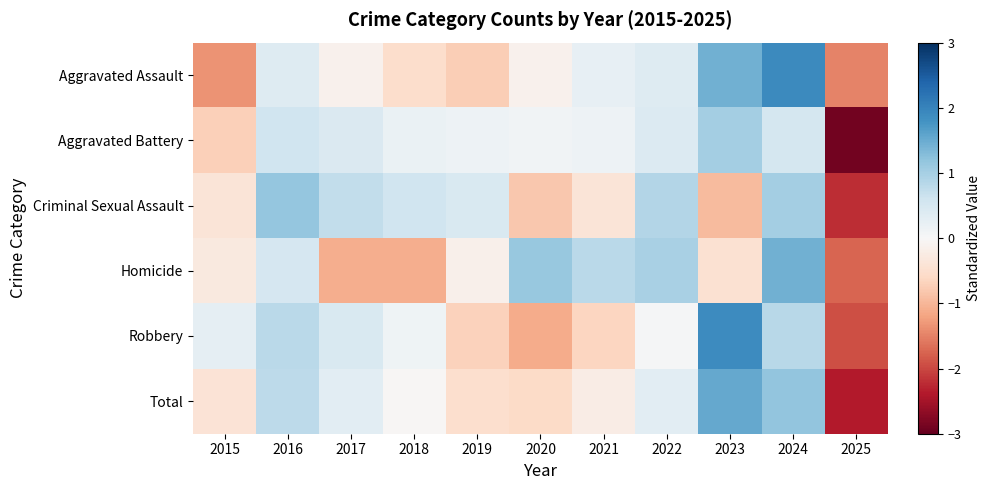

At how many categories does at least one series exceed -1?

10